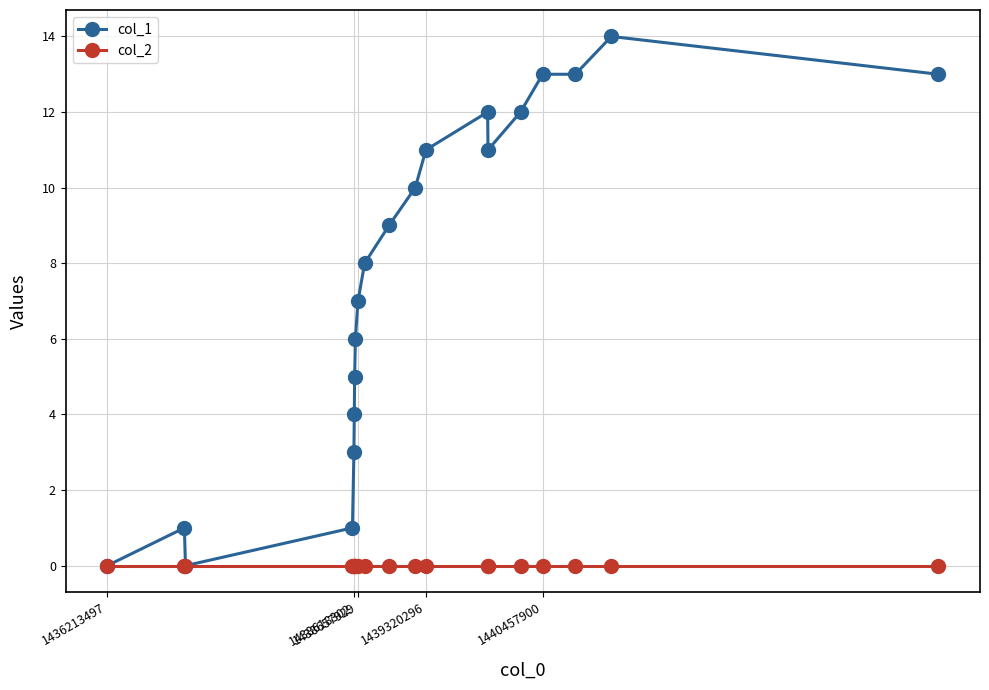

Rank the series by their maximum value, from lowest to highest.

col_2, col_1